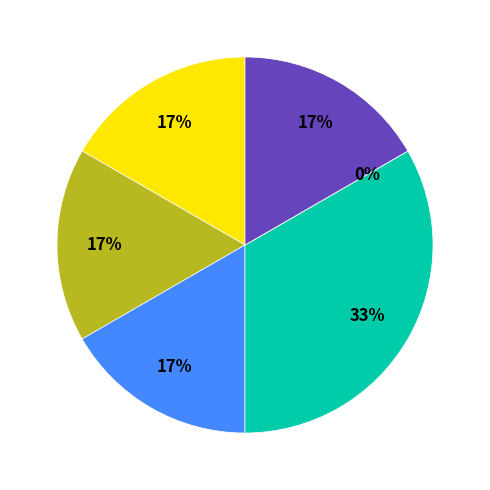

Does any single category account for the majority?

No